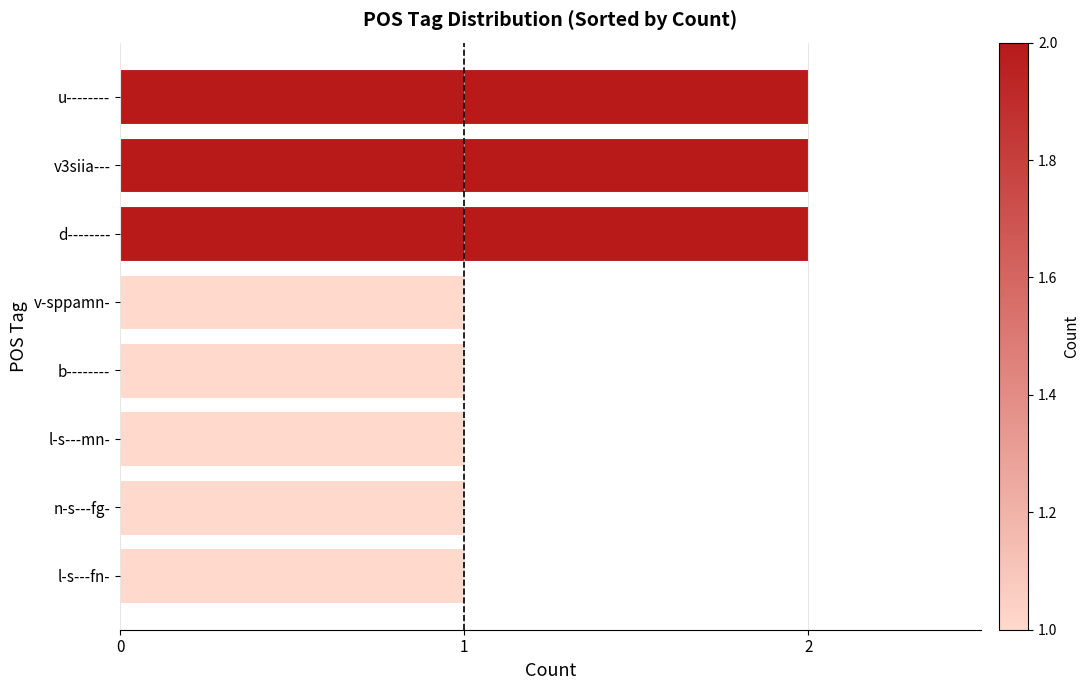

Which has a higher value, d-------- or l-s---fn-?

d--------